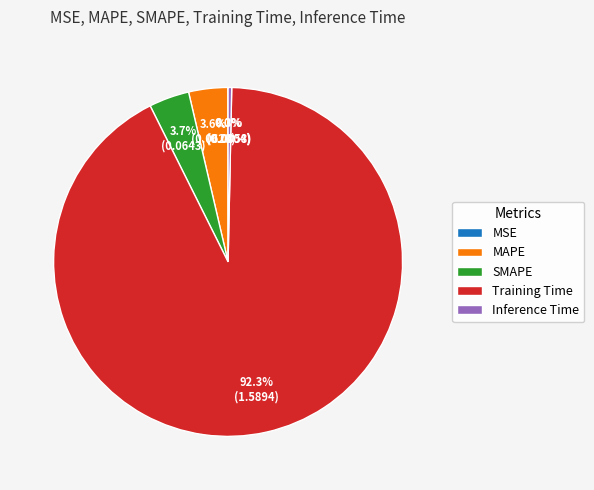

Is the sum of SMAPE and MAPE greater than half?

No